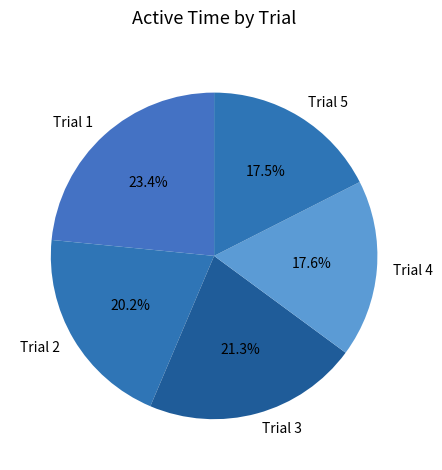

What is the largest slice in the pie chart?

Trial 1